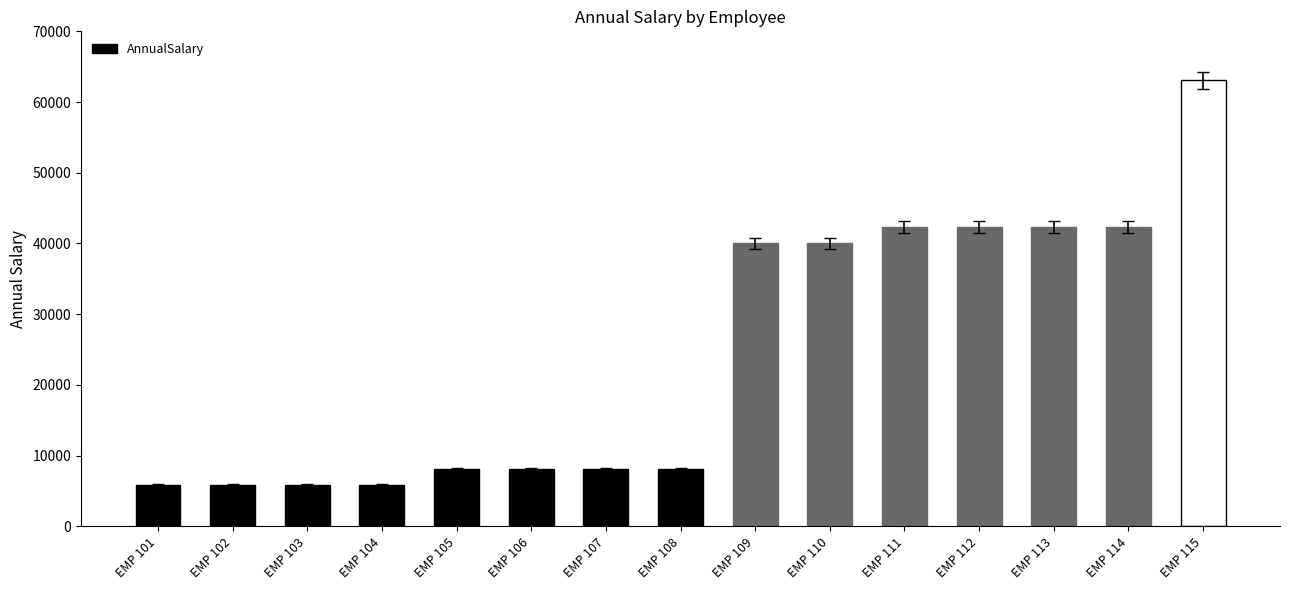

True or false: the data shows 8555.8 at EMP 104.

False